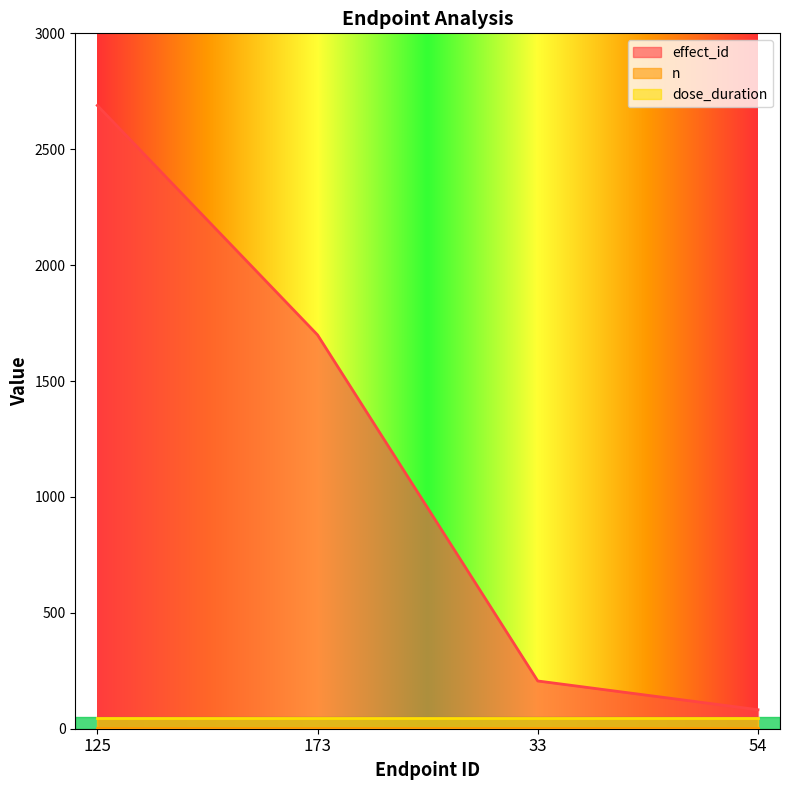

At which category is the sum across all series the highest?

125